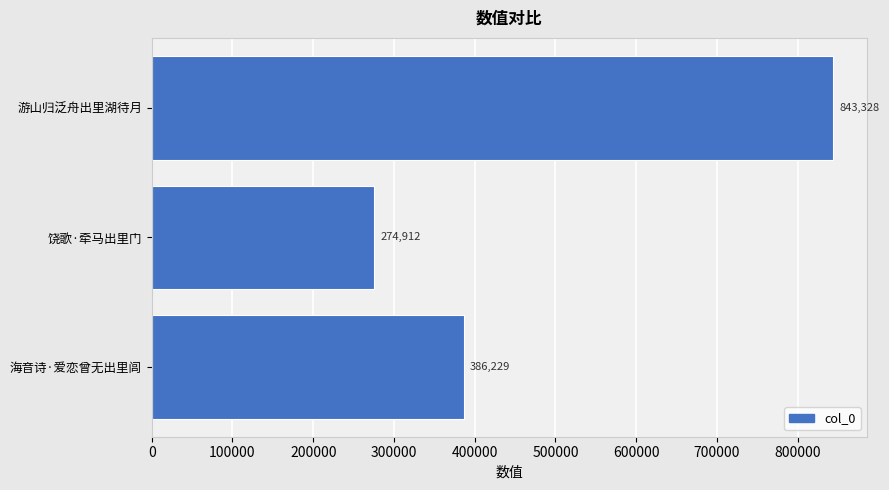

Rank the categories by value from lowest to highest.

饶歌·牵马出里门, 海音诗·爱恋曾无出里闾, 游山归泛舟出里湖待月